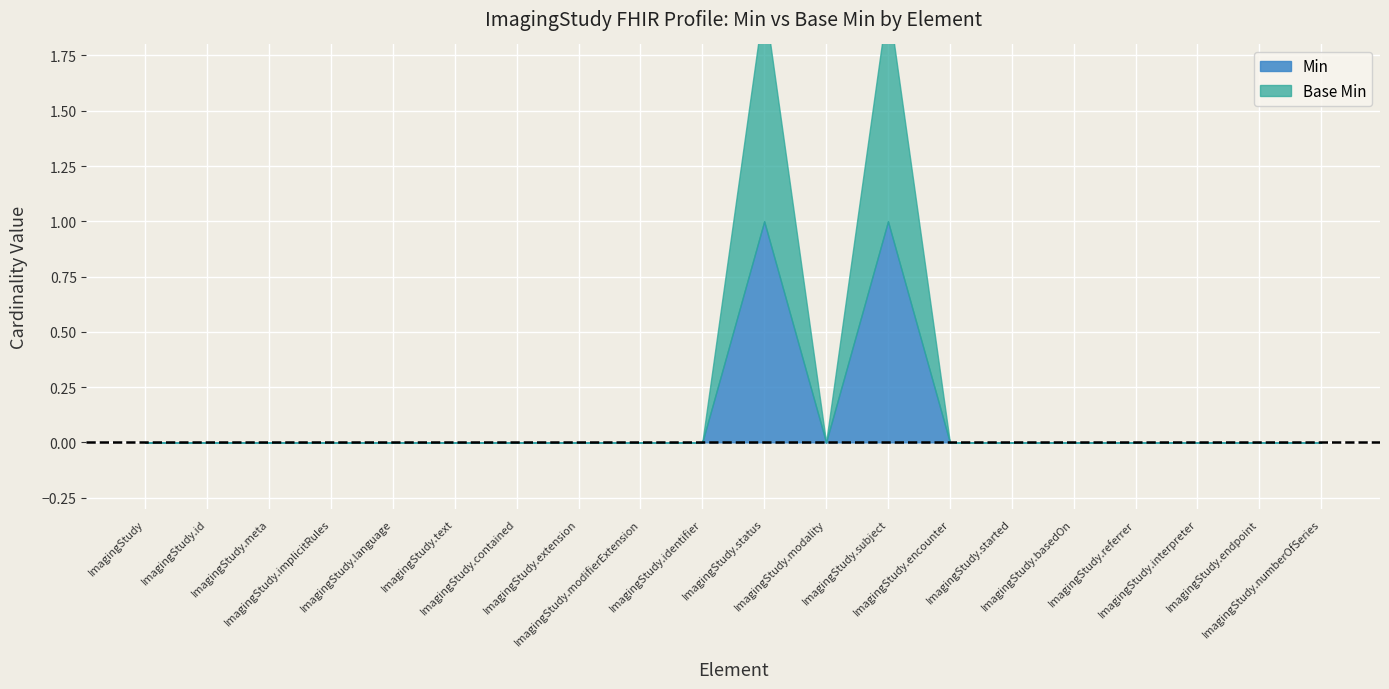

What are all the series names shown in the legend?

Min, Base Min